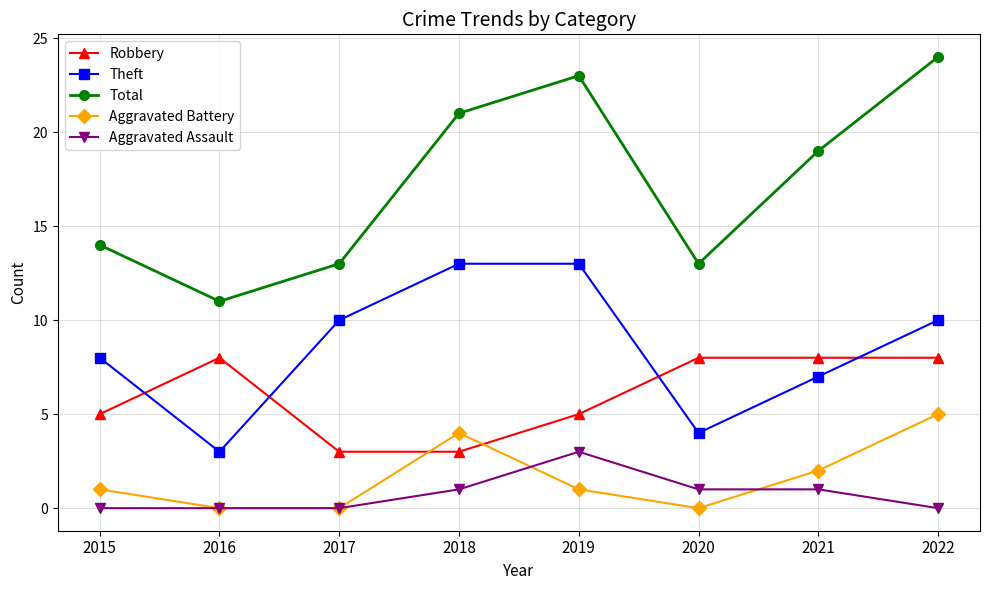

What is the spread (max minus min) of values at 2018?

20